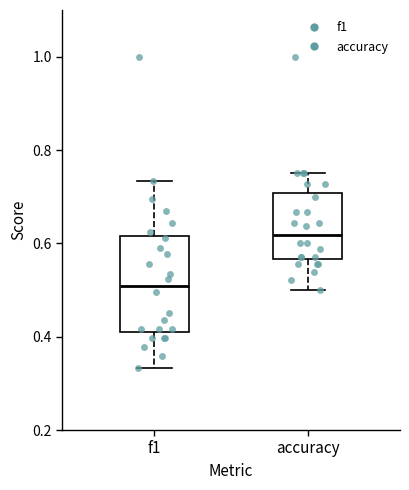

Comparing the boxes themselves (not the whiskers), which one is the tallest?

f1